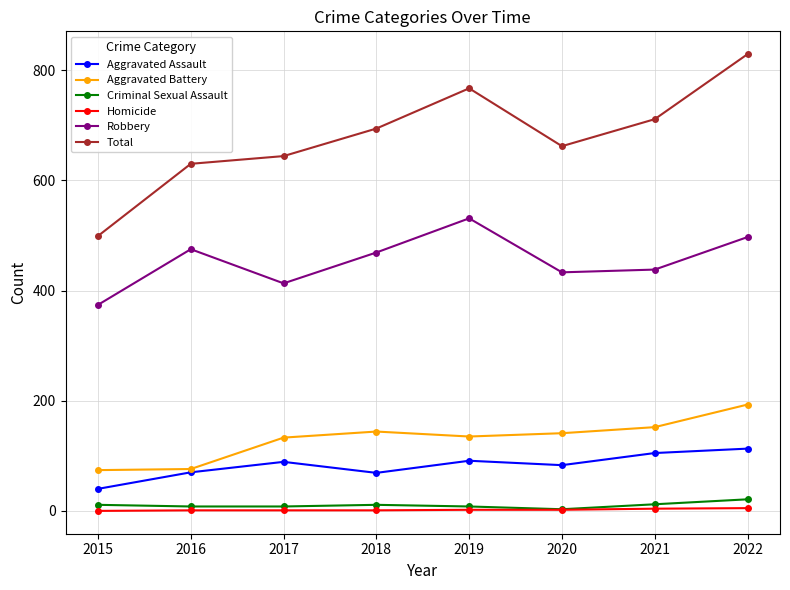

True or false: Aggravated Battery has a value of 32 at 2018.

False